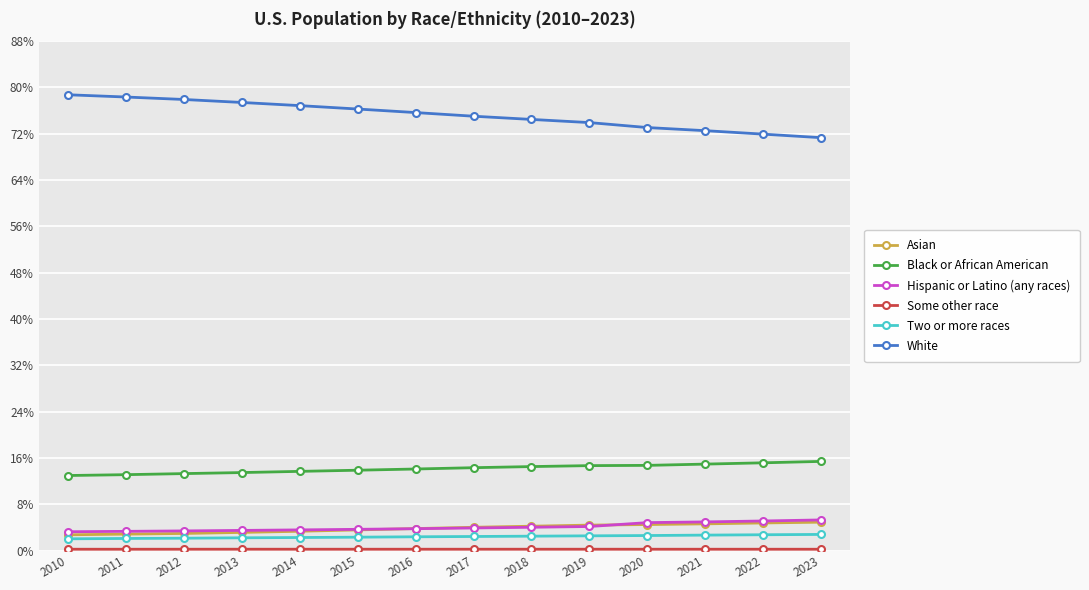

What is the sum of the Asian values at 2015 and 2023?

8.5